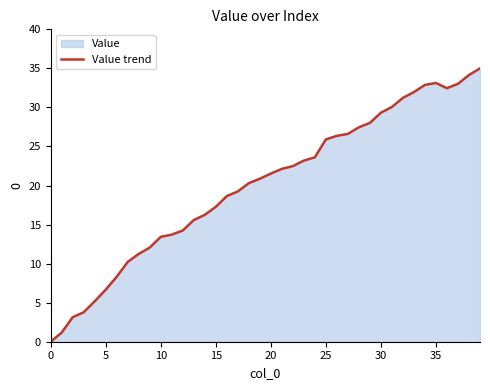

True or false: there are more than 1 points higher than both neighbors.

False